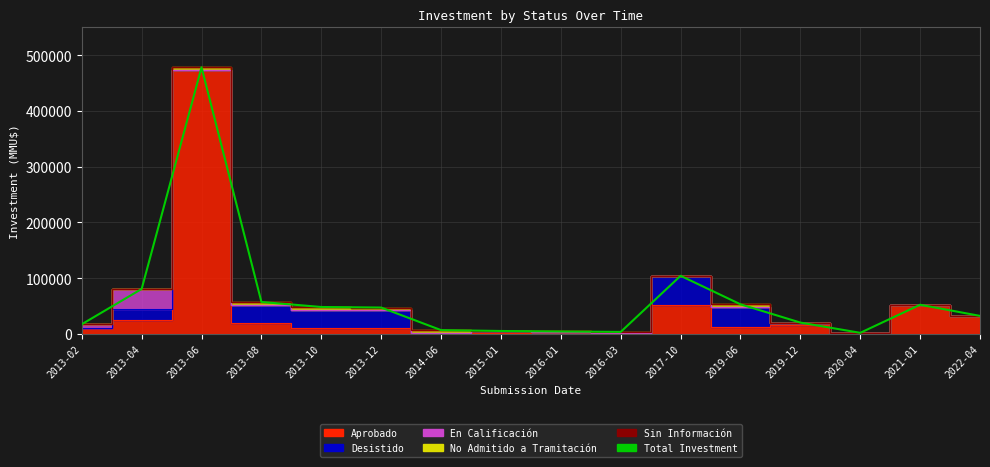

Count the number of values greater than 47000.

7